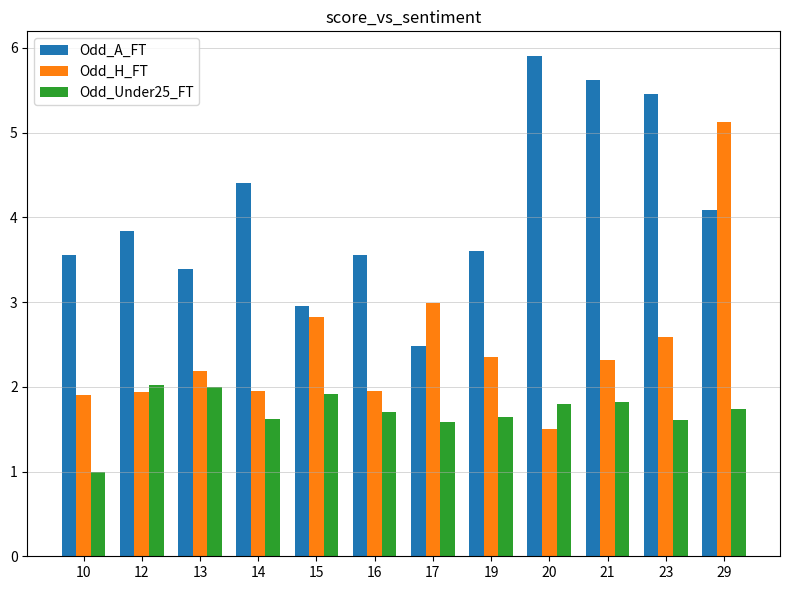

What is the maximum value shown in the chart?

5.9